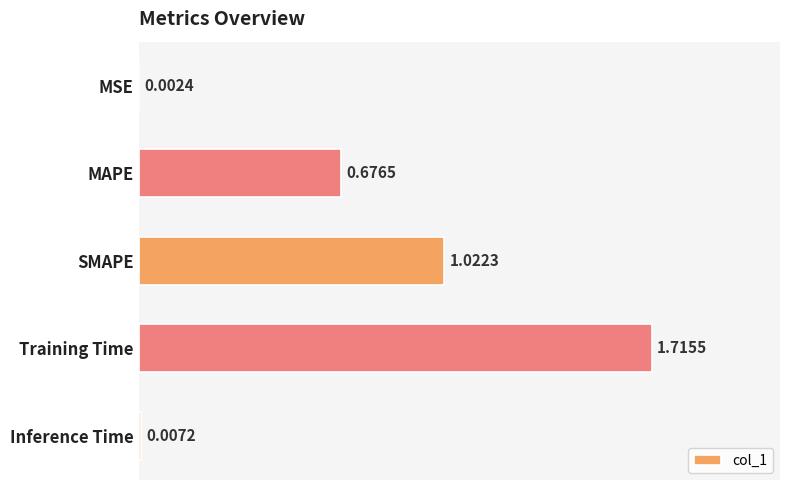

Which label corresponds to the largest value in the chart?

Training Time